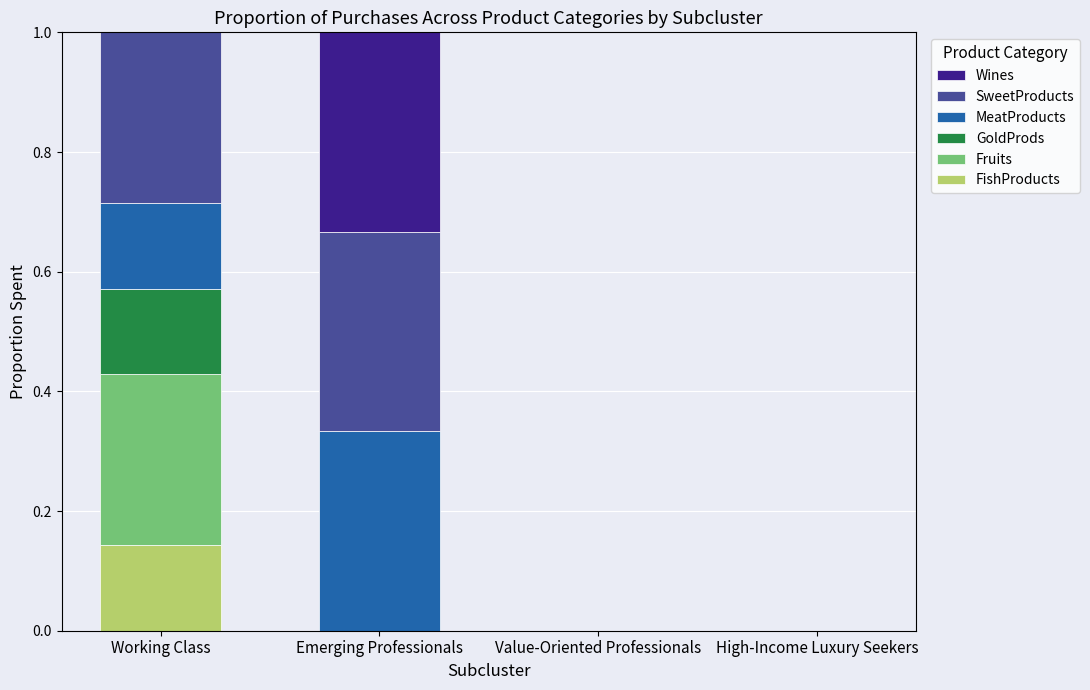

Which category has the highest value in the FishProducts series?

Working Class